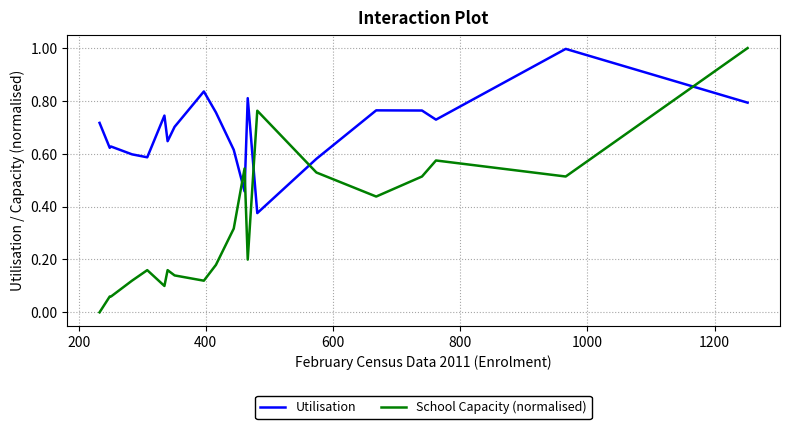

How many intersections are there between Utilisation and School Capacity (normalised)?

5